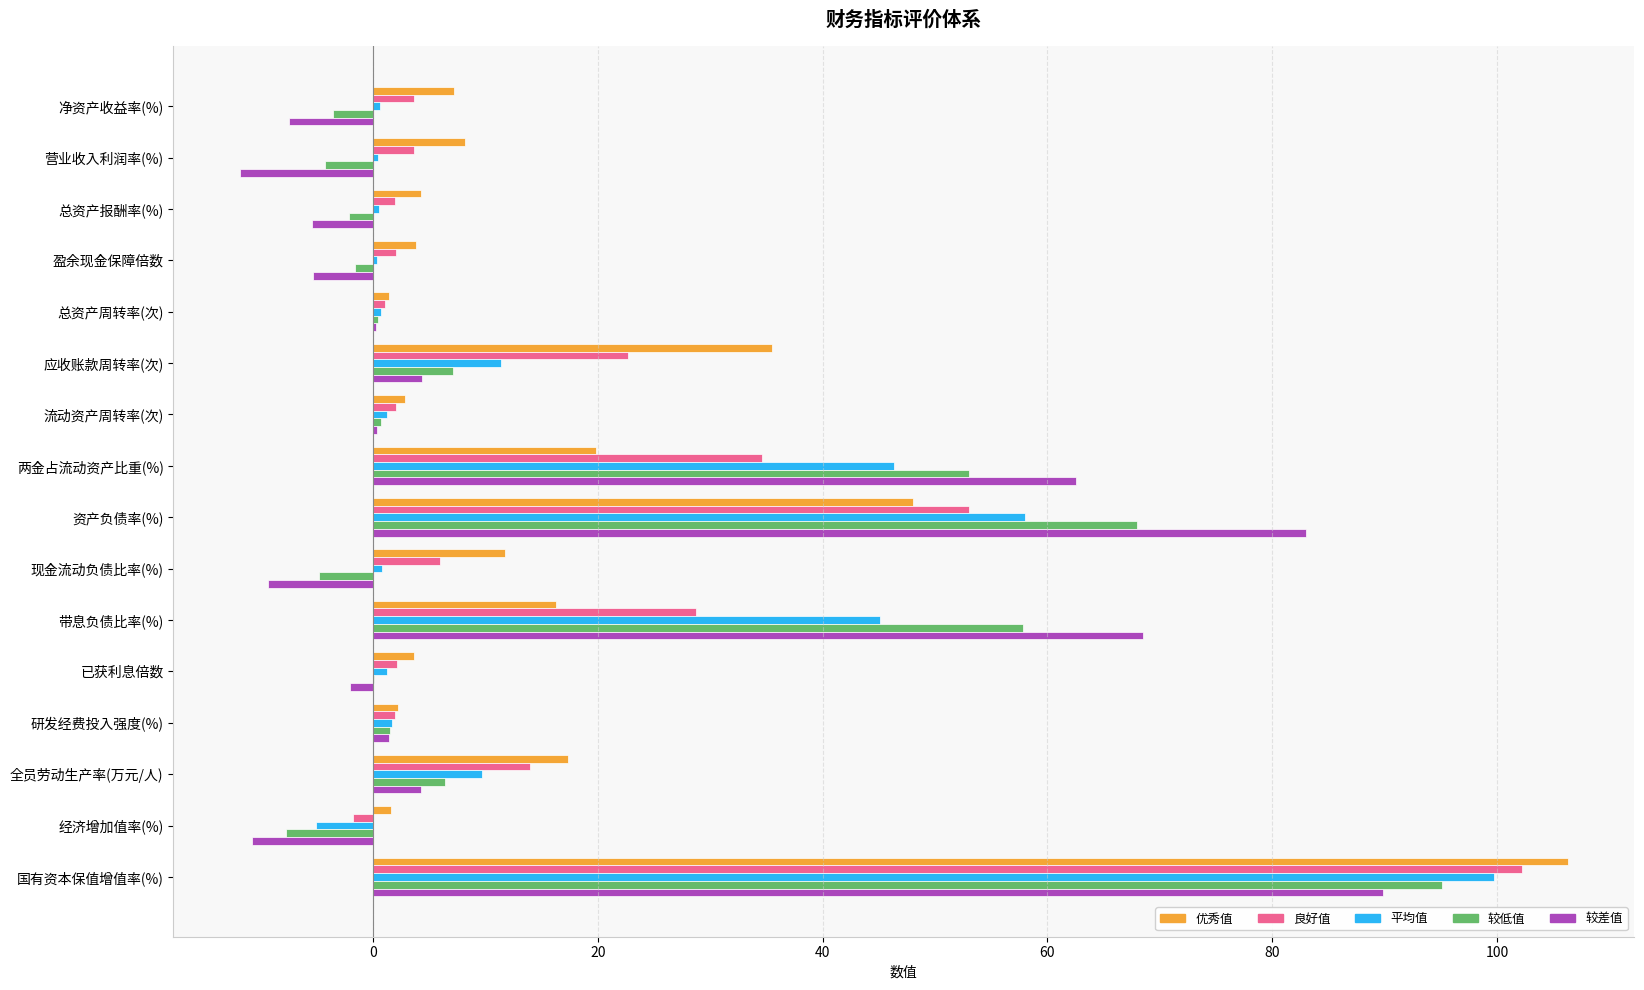

What is the sum of all 平均值 values?

272.5